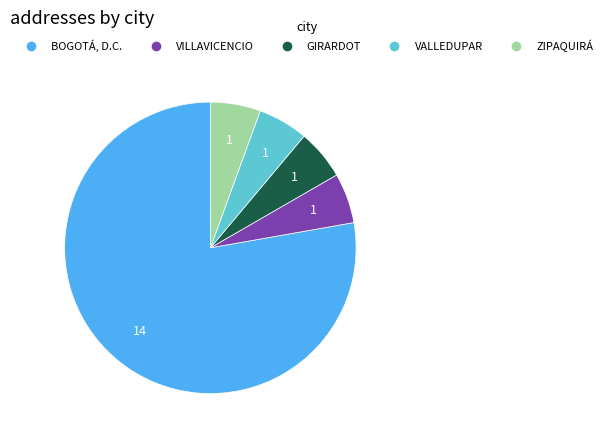

What is the largest slice in the pie chart?

BOGOTÁ, D.C.